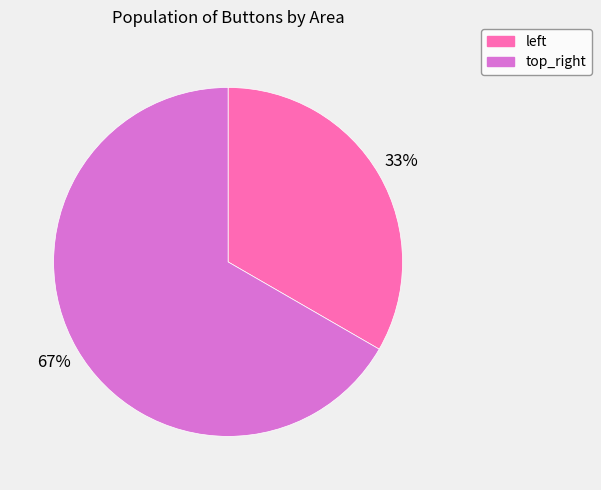

Count the number of slices in the pie.

2